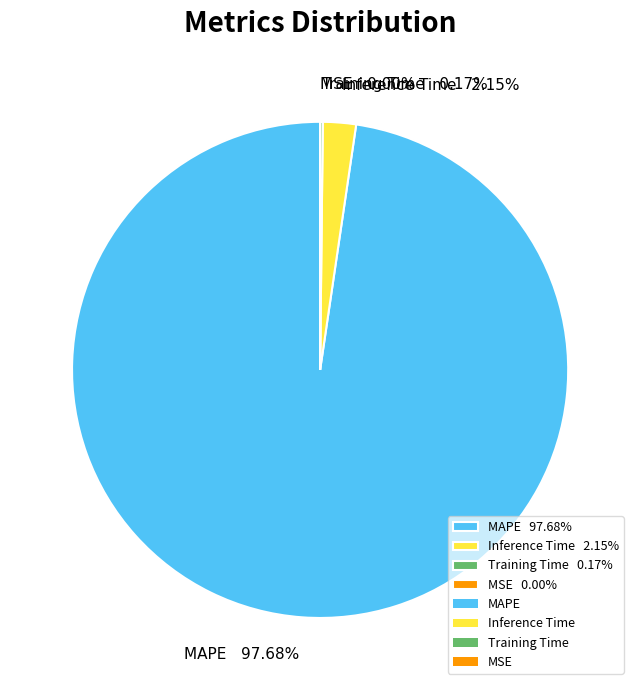

True or false: MAPE accounts for 98% of the total.

True